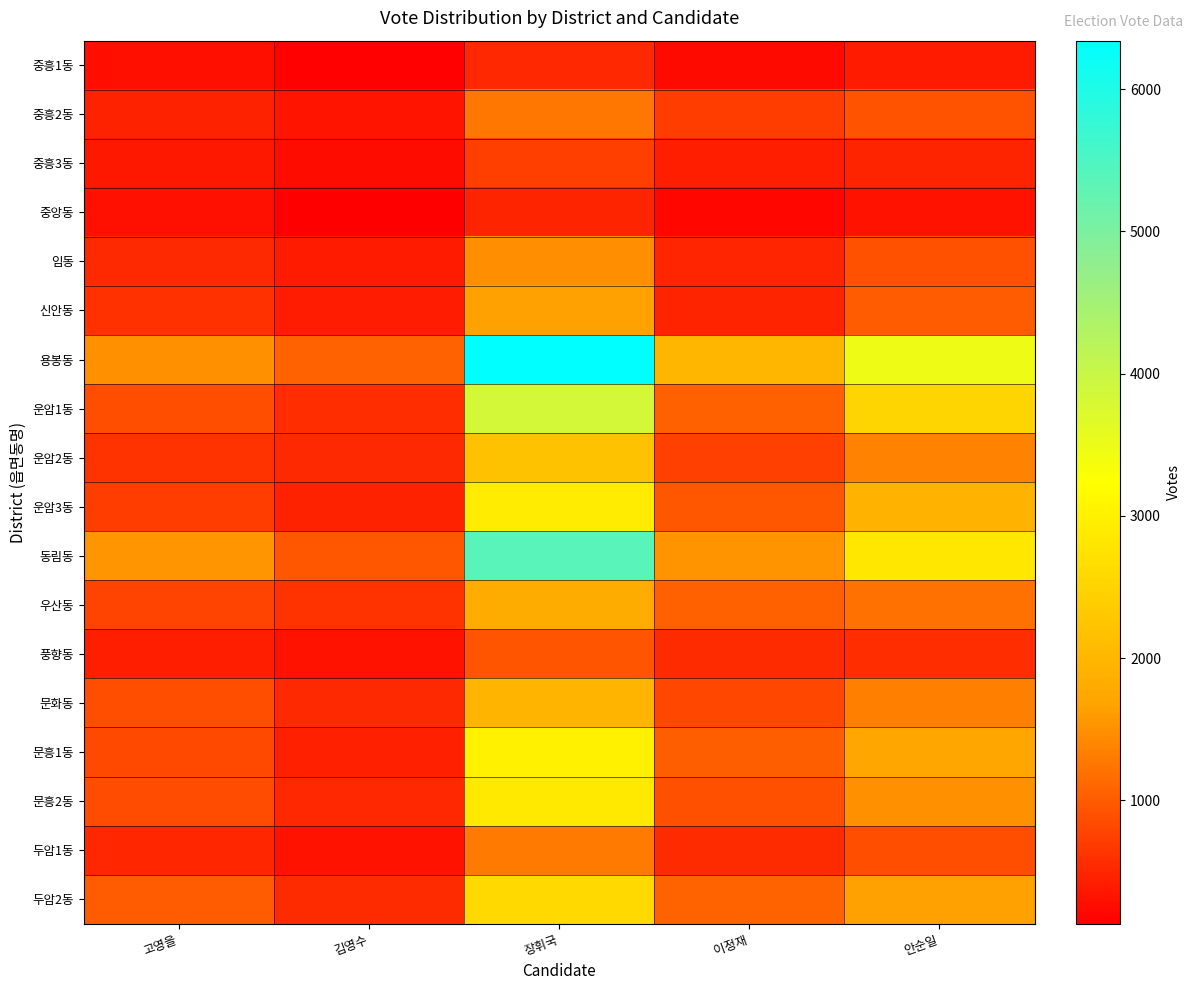

At which category is the sum across all series the highest?

장휘국